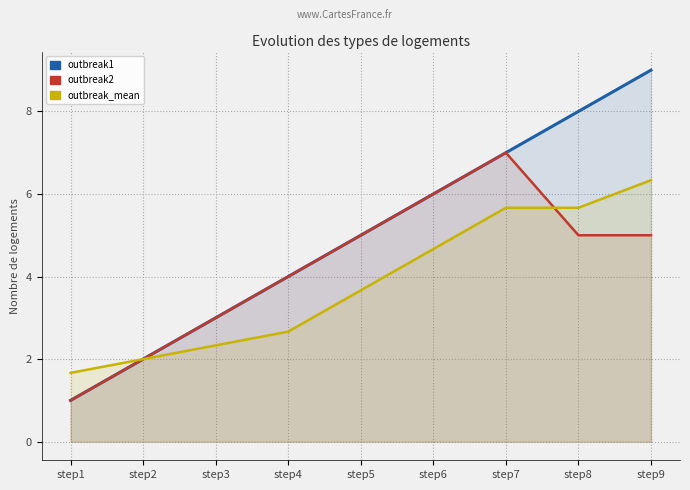

Reading right to left, list all the values displayed in this chart.

outbreak1: 9.0	8.0	7.0	6.0	5.0	4.0	3.0	2.0	1.0
outbreak2: 5.0	5.0	7.0	6.0	5.0	4.0	3.0	2.0	1.0
outbreak_mean: 6.3	5.7	5.7	4.7	3.7	2.7	2.3	2.0	1.7